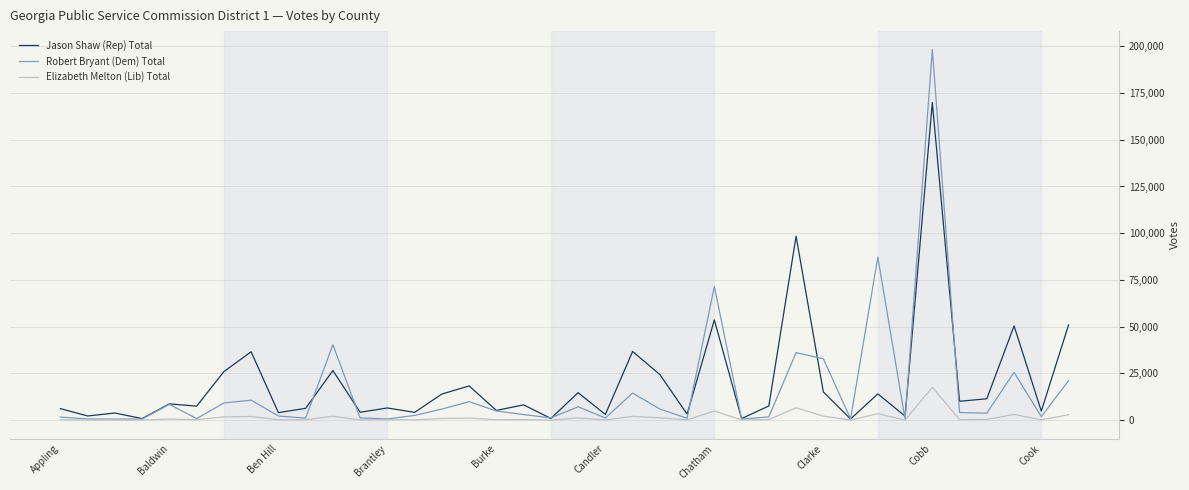

Rank the series by their maximum value, from lowest to highest.

Elizabeth Melton (Lib) Total, Jason Shaw (Rep) Total, Robert Bryant (Dem) Total